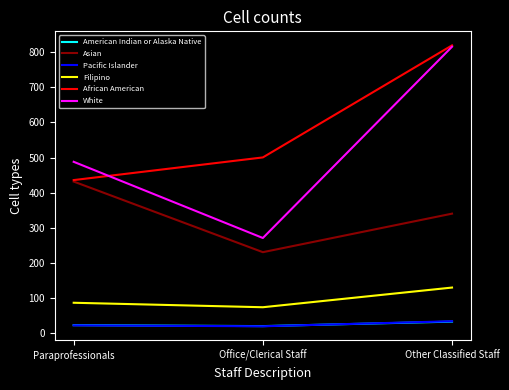

What is the difference between the maximum and minimum values in the American Indian or Alaska Native series?

12.8